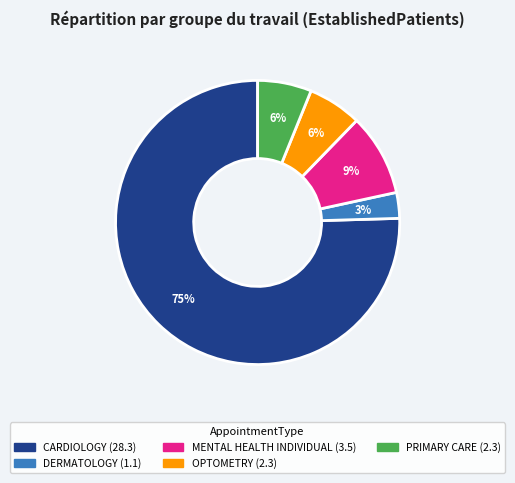

Is there a majority slice in this chart?

Yes